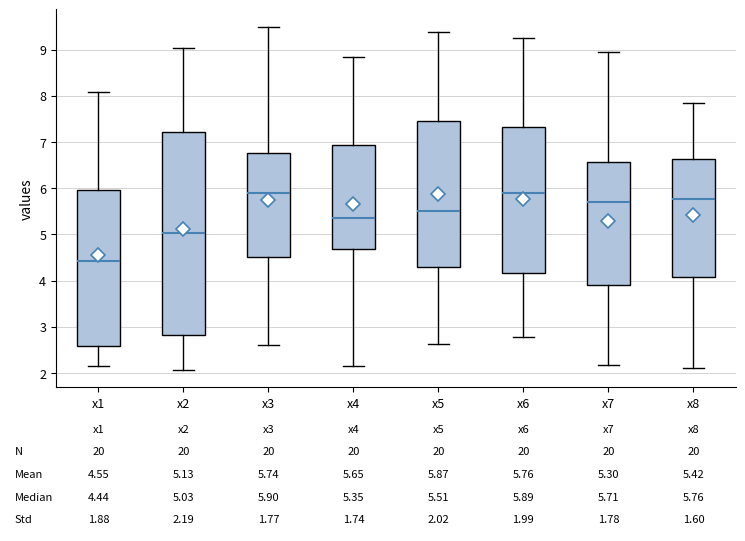

Comparing the boxes themselves (not the whiskers), which one is the tallest?

x2